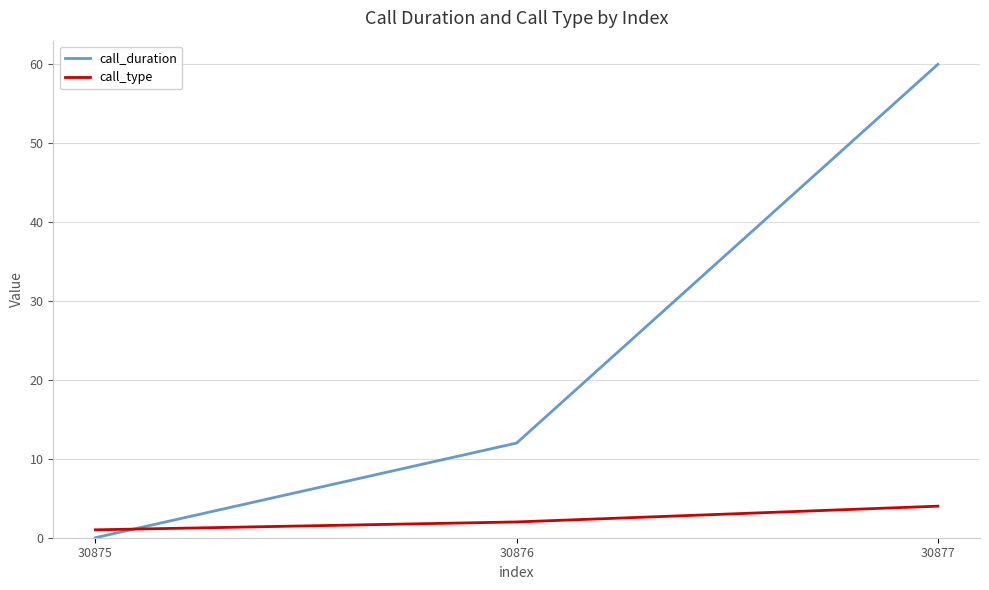

Between 30875 and 30877, which series saw the biggest shift?

call_duration